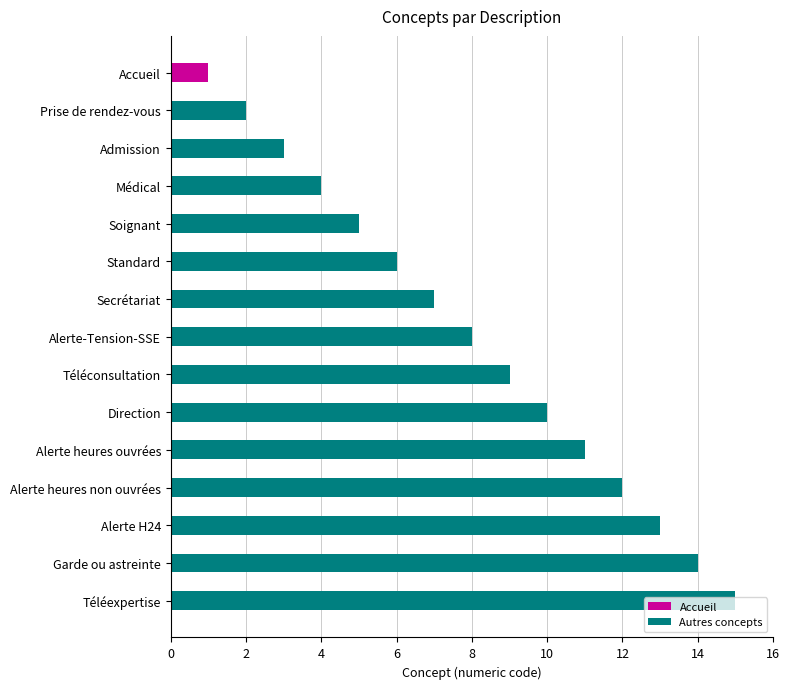

What is the minimum value shown in the chart?

1